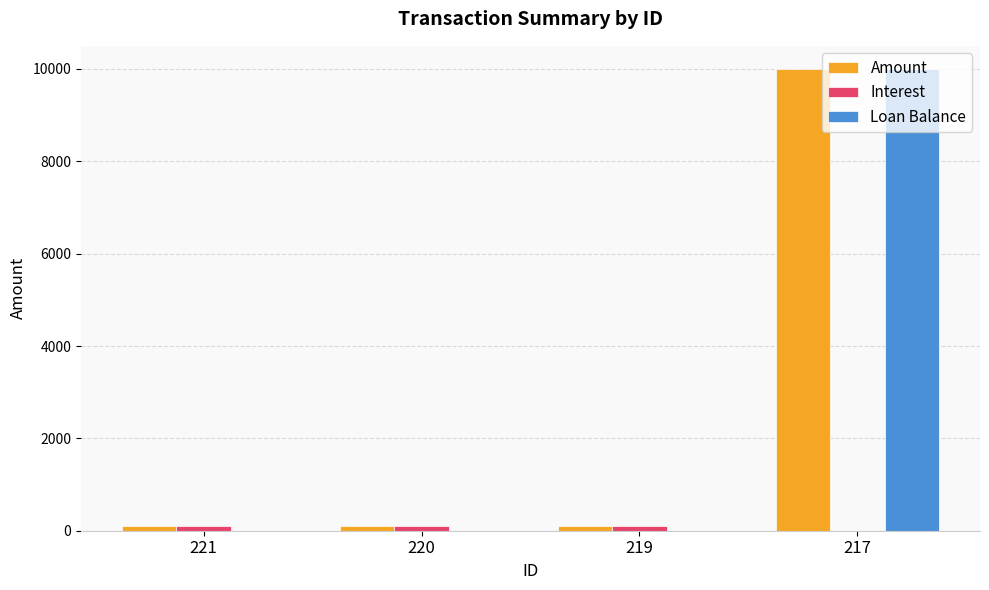

The value of Loan Balance at 221 is 5871.4. True or false?

False